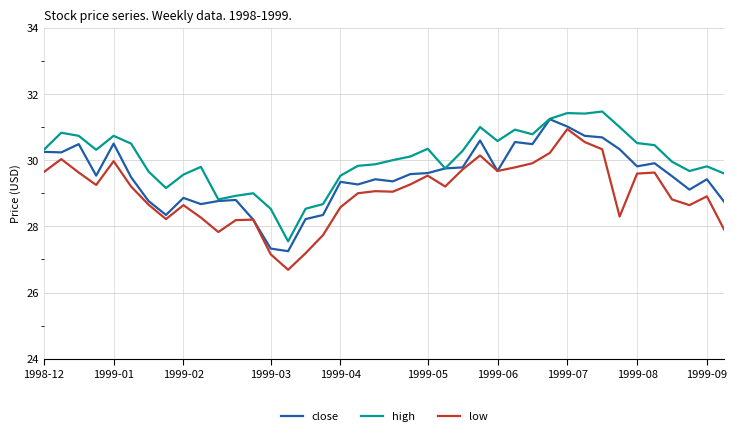

What is the minimum value shown in the chart?

26.7